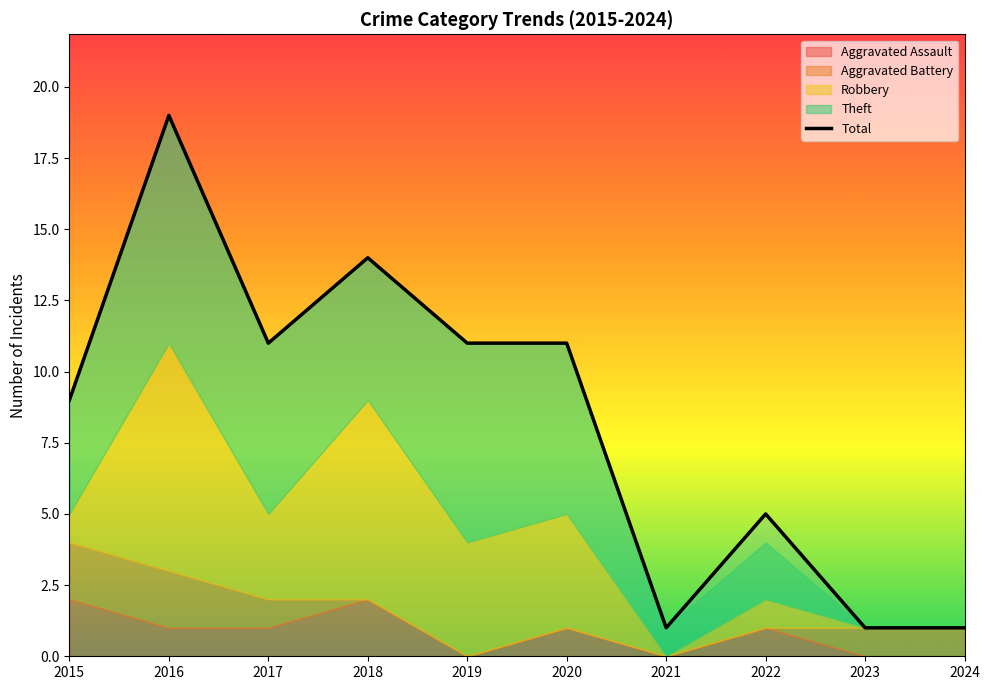

What is the change in value from 2017 to 2021?

-10